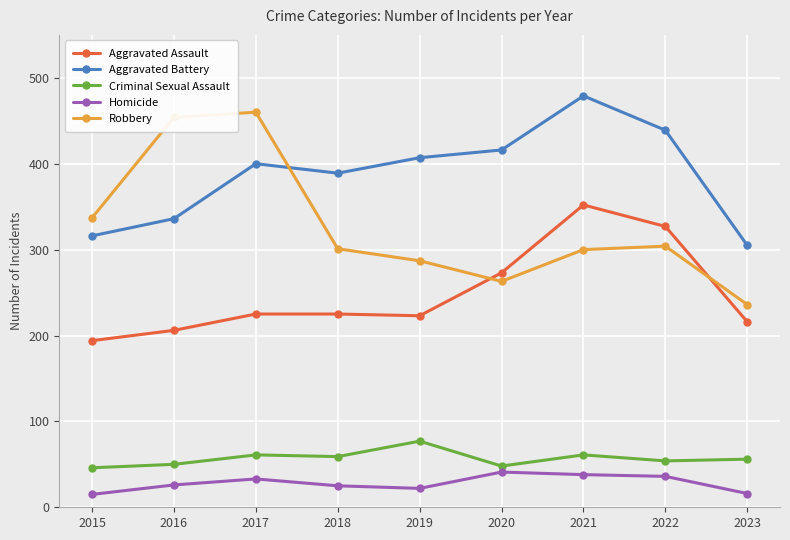

True or false: Criminal Sexual Assault has a value of 39 at 2018.

False